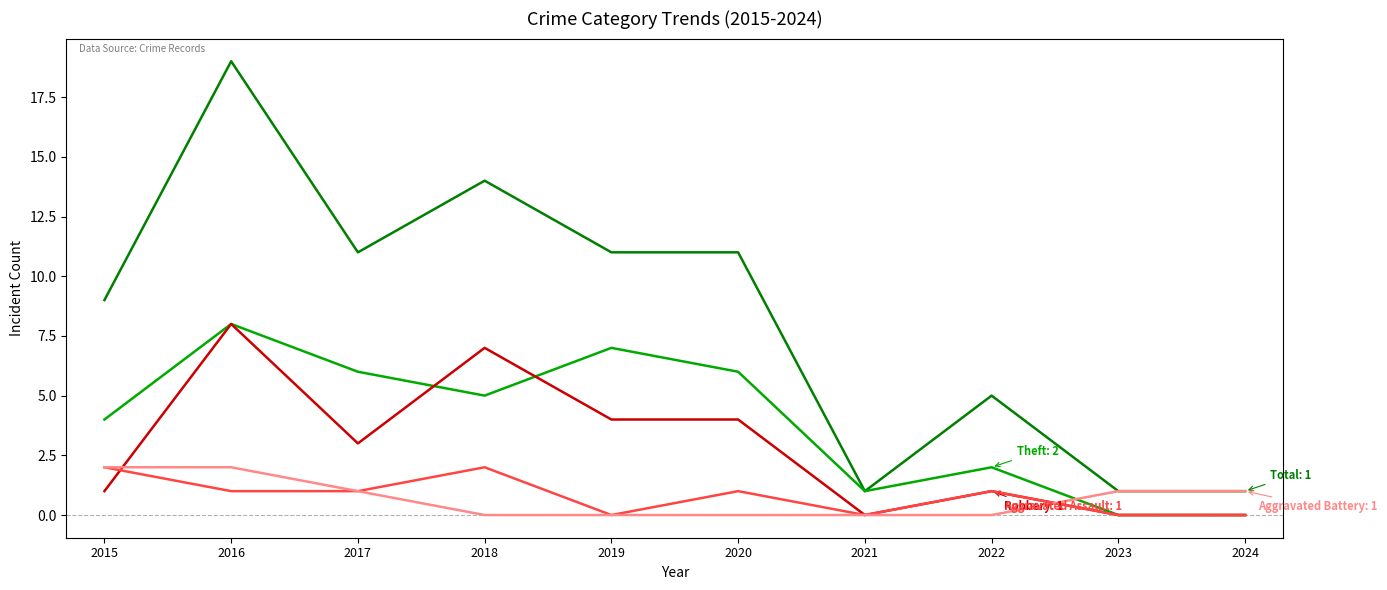

Reading left to right, list all the values displayed in this chart.

Total: 9	19	11	14	11	11	1	5	1	1
Theft: 4	8	6	5	7	6	1	2	0	0
Robbery: 1	8	3	7	4	4	0	1	0	0
Aggravated Assault: 2	1	1	2	0	1	0	1	0	0
Aggravated Battery: 2	2	1	0	0	0	0	0	1	1